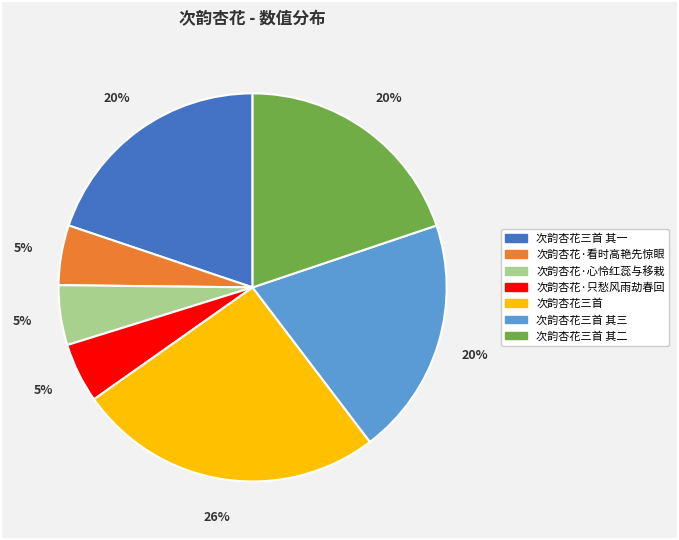

Is there a majority slice in this chart?

No